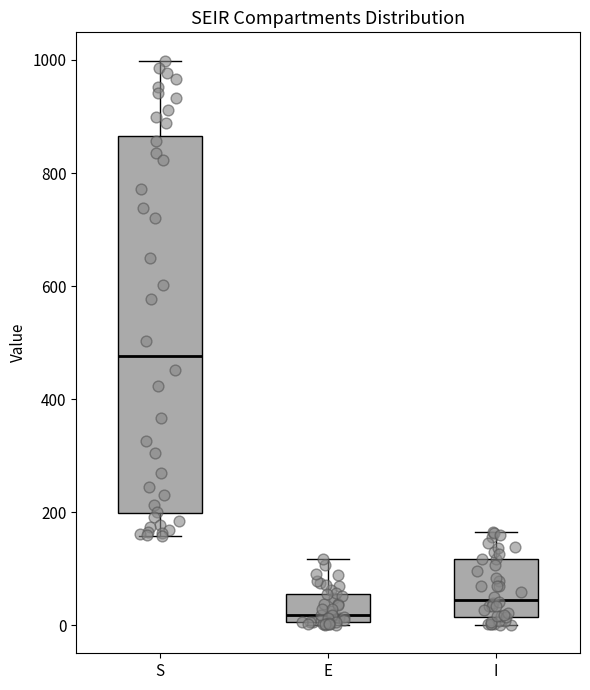

Which box is the tallest, from its lower edge to its upper edge?

S